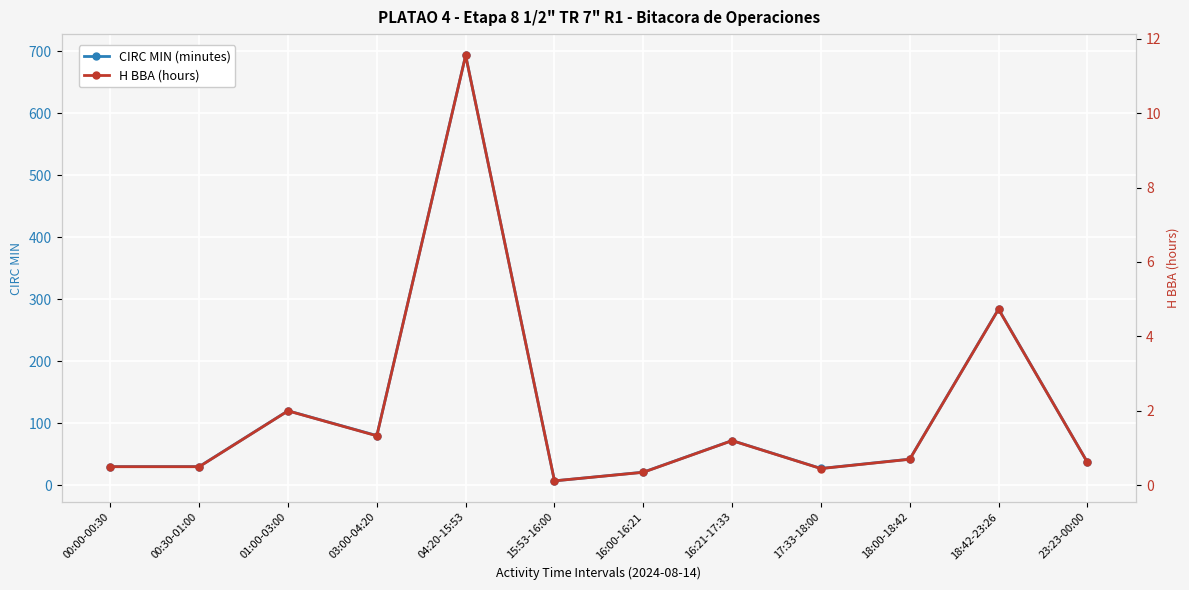

What is the total value across all series at 04:20-15:53?

704.5